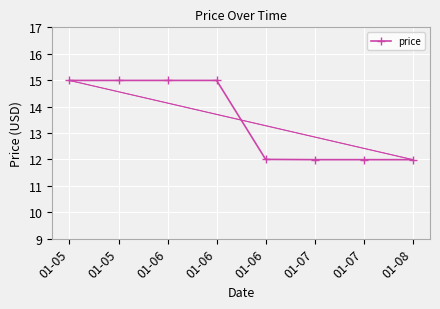

Which category has the highest value across all series?

01-05